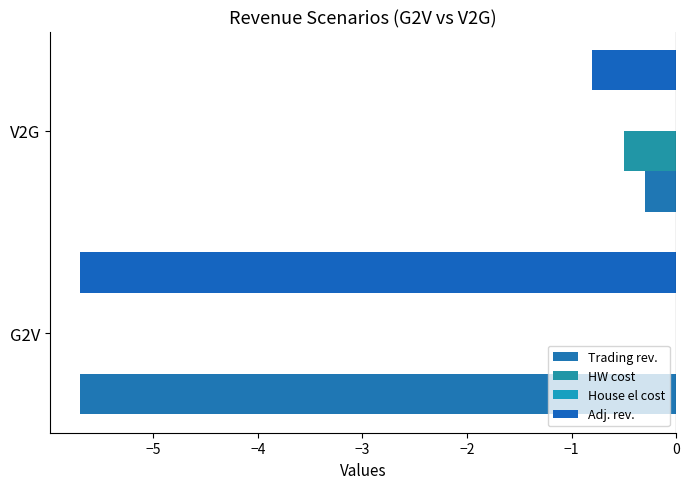

Which series has the largest range (max minus min)?

Trading rev.